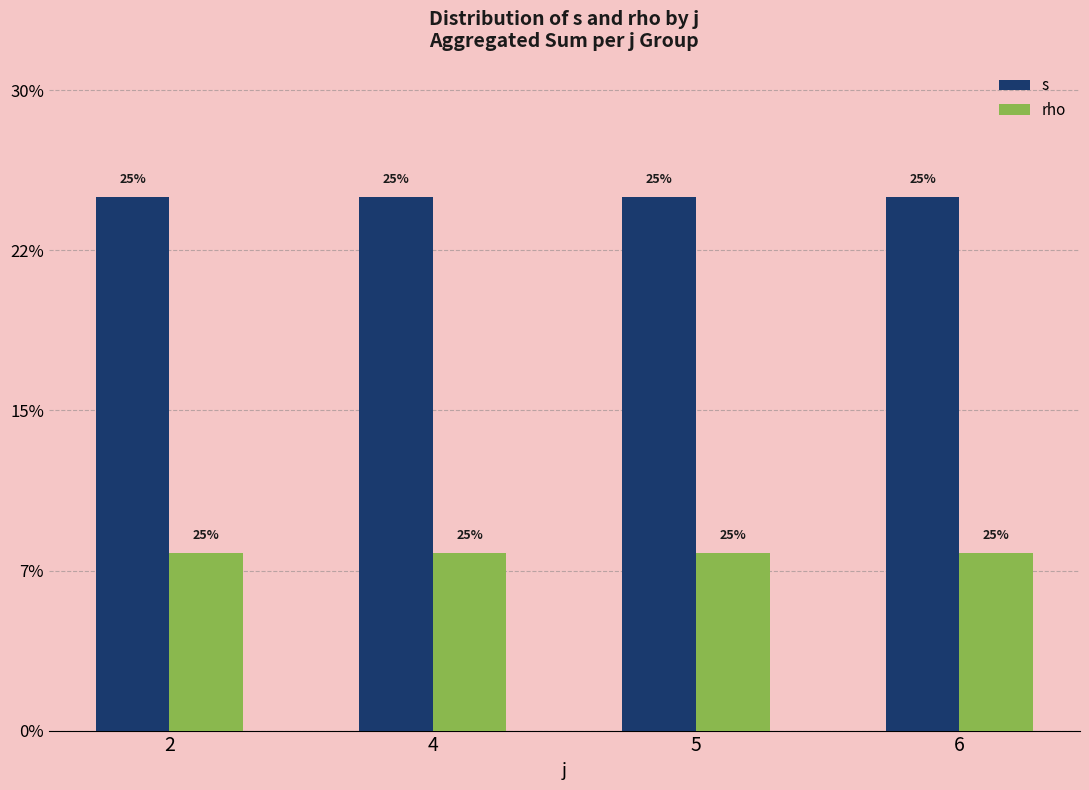

Where is s nearest to the value 15?

2